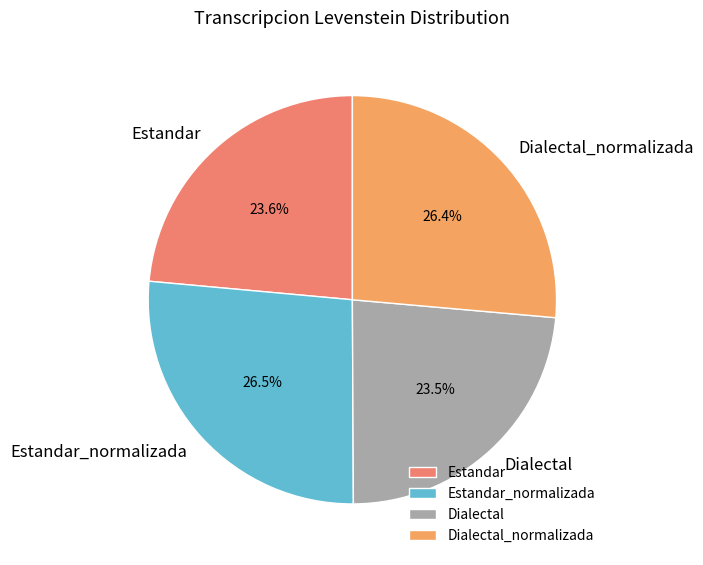

Count the number of slices in the pie.

4